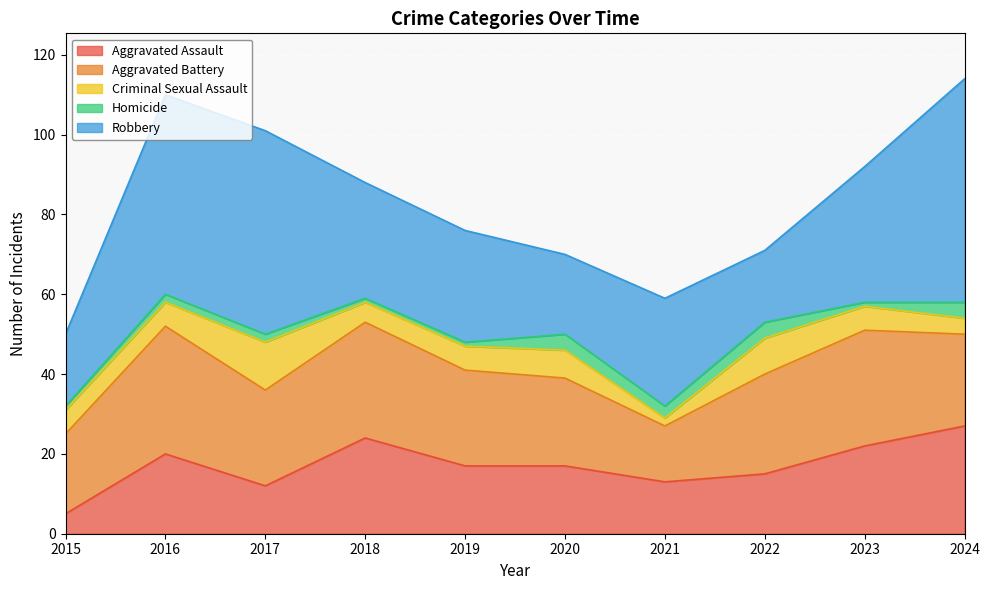

Is it true that Aggravated Assault equals 26 at 2019?

False